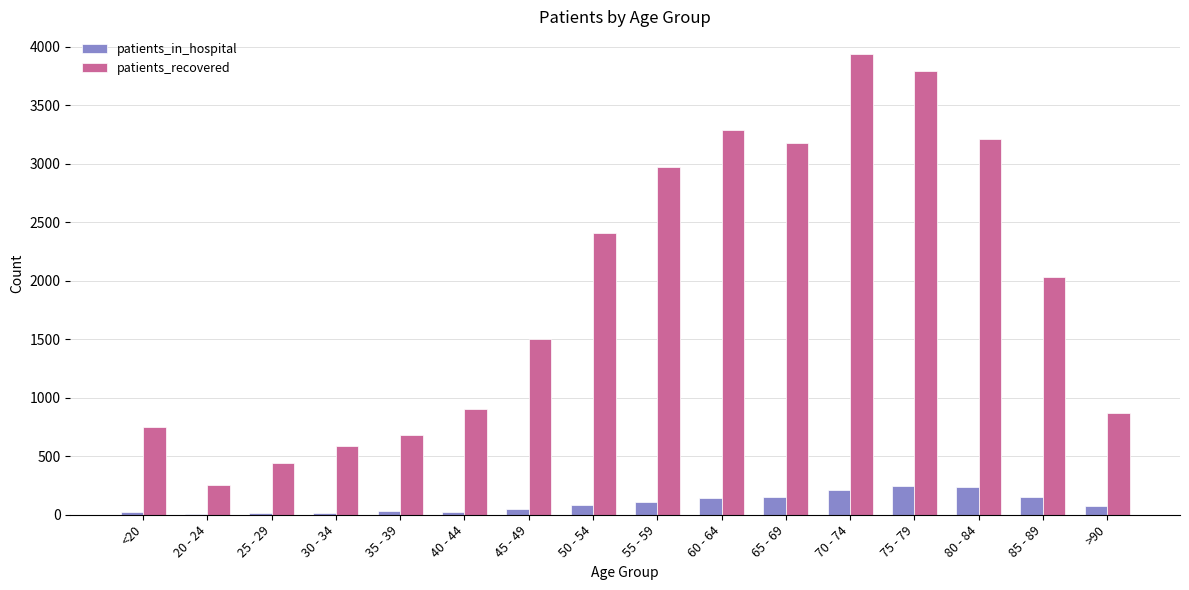

At which category is the sum across all series the highest?

70 - 74